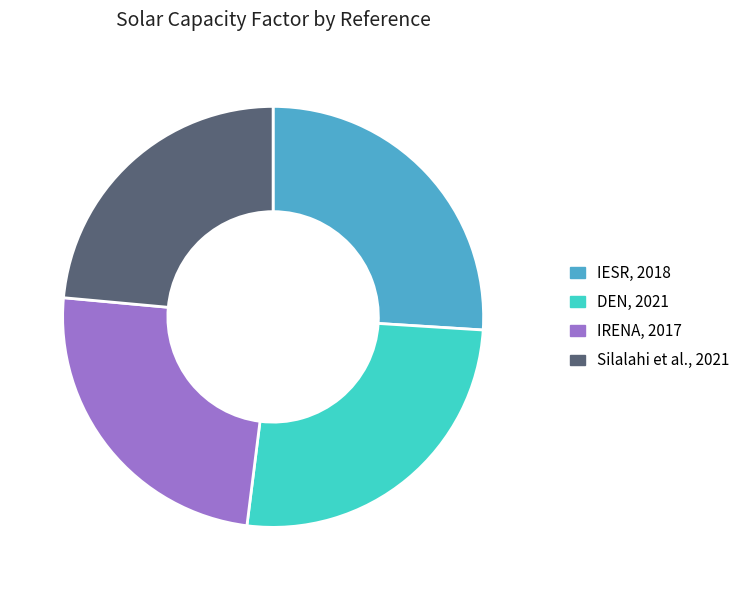

Which slice is the smallest?

Silalahi et al., 2021